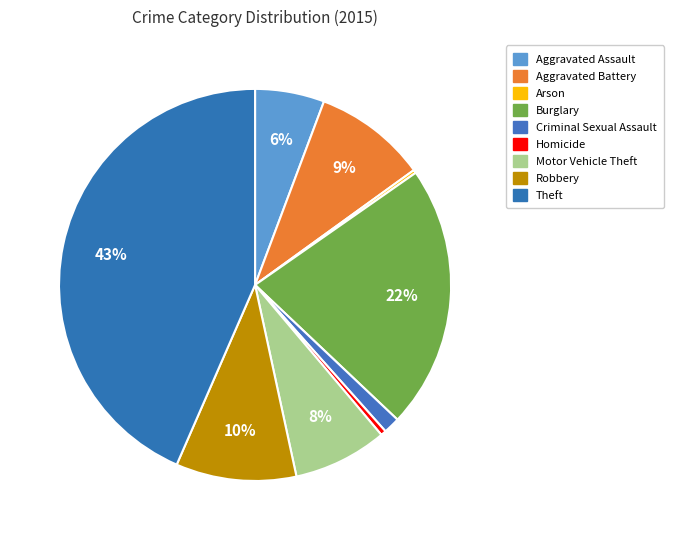

Which slice is the smallest?

Arson